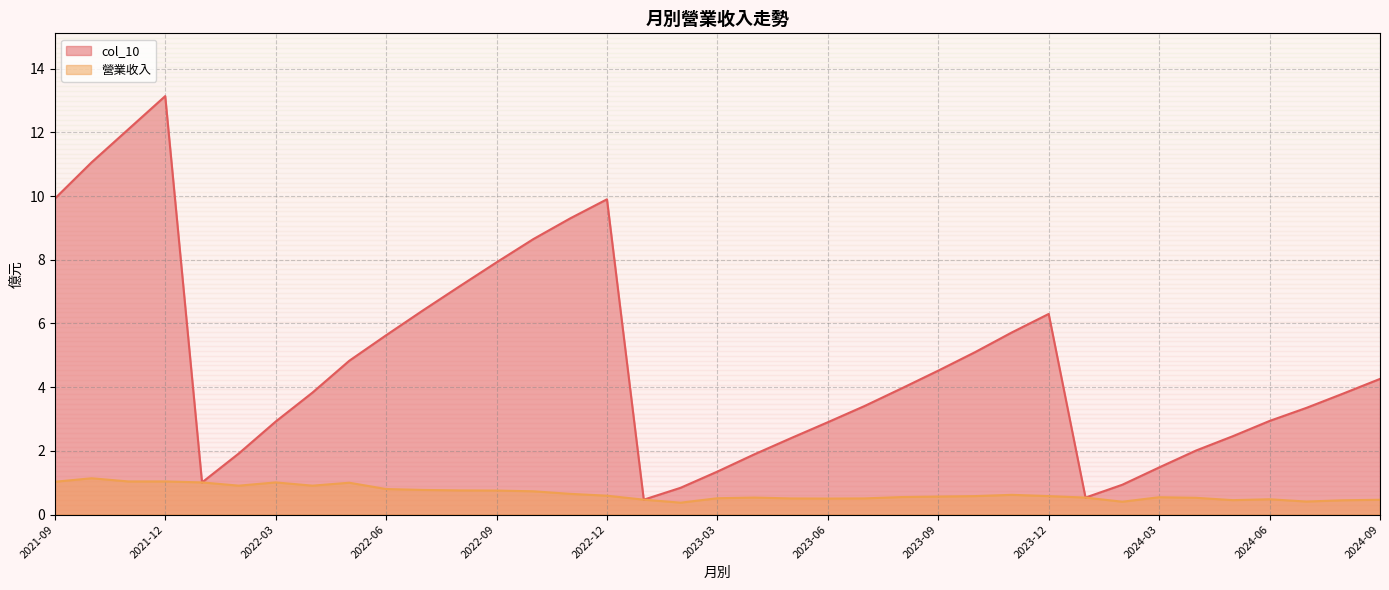

What are all the series names shown in the legend?

col_10, 營業收入